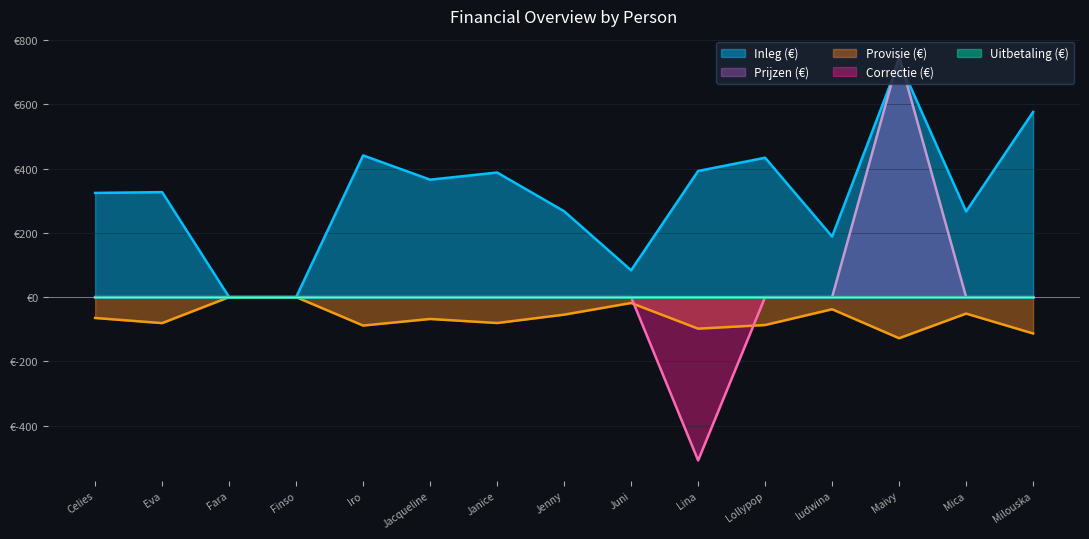

Between Juni and Lollypop, which series saw the biggest shift?

Inleg (€)